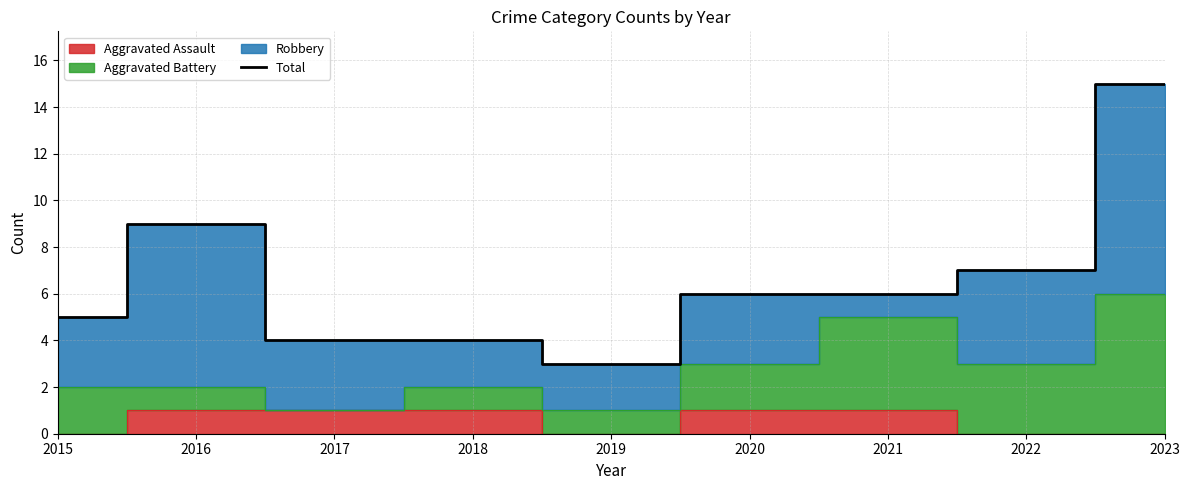

Which has a higher value, 2019 or 2021?

2021